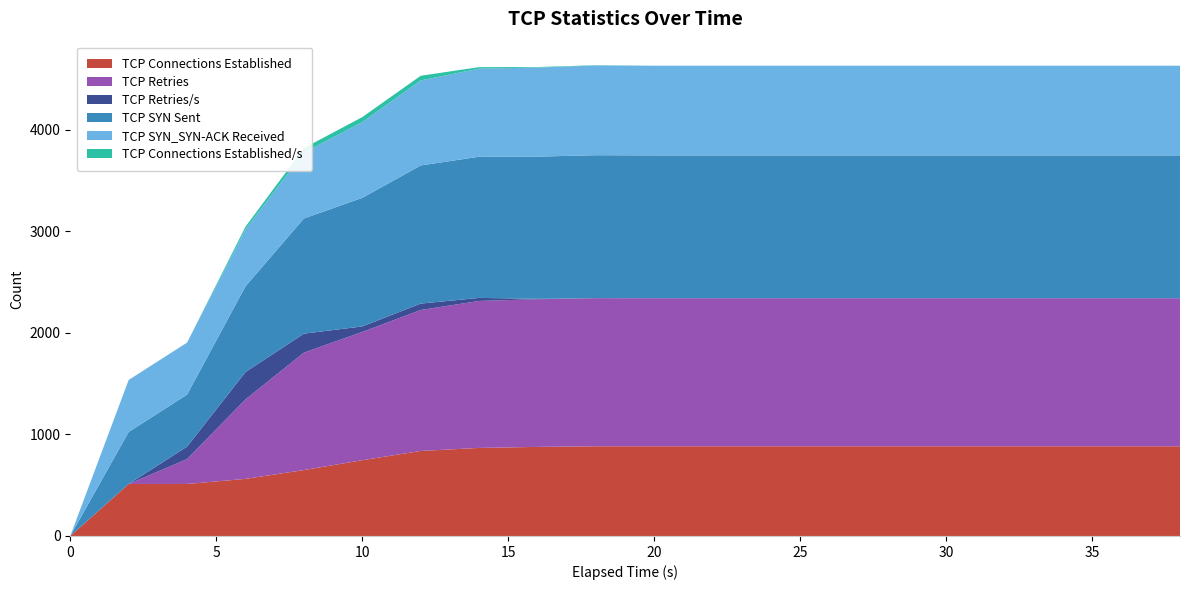

Reading left to right, list all the values displayed in this chart.

TCP Connections Established: 0.0=0	2.0=512	4.0=512	6.0=562	8.0=649	10.0=746	12.0=837	14.0=867	16.0=877	18.0=883	20.0=883	22.0=883	24.0=883	26.0=883	28.0=883	30.0=883	32.0=883	34.0=883	36.0=883	38.0=883
TCP Retries: 0.0=0	2.0=0	4.0=245	6.0=783	8.0=1156	10.0=1263	12.0=1388	14.0=1447	16.0=1454	18.0=1458	20.0=1458	22.0=1458	24.0=1458	26.0=1458	28.0=1458	30.0=1458	32.0=1458	34.0=1458	36.0=1458	38.0=1458
TCP Retries/s: 0.0=0	2.0=0	4.0=123	6.0=269	8.0=187	10.0=54	12.0=63	14.0=30	16.0=4	18.0=2	20.0=0	22.0=0	24.0=0	26.0=0	28.0=0	30.0=0	32.0=0	34.0=0	36.0=0	38.0=0
TCP SYN Sent: 0.0=0	2.0=512	4.0=512	6.0=844	8.0=1134	10.0=1266	12.0=1360	14.0=1390	16.0=1400	18.0=1406	20.0=1406	22.0=1406	24.0=1406	26.0=1406	28.0=1406	30.0=1406	32.0=1406	34.0=1406	36.0=1406	38.0=1406
TCP SYN_SYN-ACK Received: 0.0=0	2.0=512	4.0=512	6.0=562	8.0=649	10.0=746	12.0=837	14.0=867	16.0=877	18.0=883	20.0=883	22.0=883	24.0=883	26.0=883	28.0=883	30.0=883	32.0=883	34.0=883	36.0=883	38.0=883
TCP Connections Established/s: 0.0=0	2.0=0	4.0=0	6.0=25	8.0=44	10.0=49	12.0=46	14.0=15	16.0=5	18.0=3	20.0=0	22.0=0	24.0=0	26.0=0	28.0=0	30.0=0	32.0=0	34.0=0	36.0=0	38.0=0